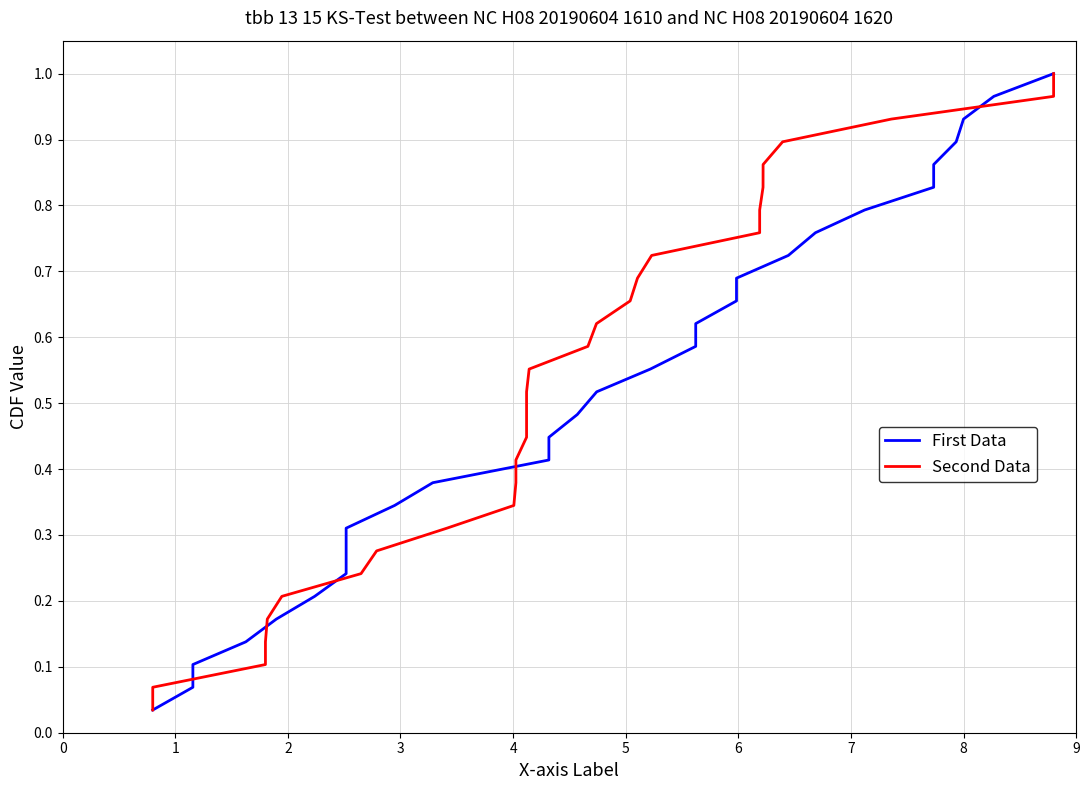

True or false: Second Data has more than 0 points higher than both neighbors.

False